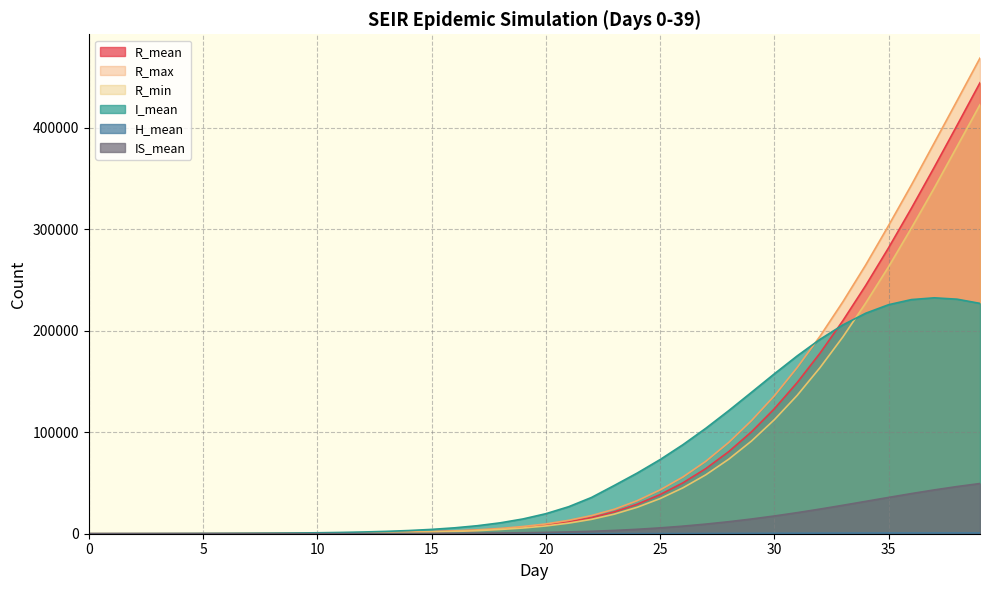

Reading left to right, what are all the values shown in this chart?

R_mean: 0=0.0	1=1.7	2=6.4	3=15.1	4=29.0	5=50.0	6=79.9	7=122.2	8=180.0	9=259.5	10=367.1	11=513.9	12=712.0	13=980.9	14=1344.6	15=1838.2	16=2509.0	17=3420.7	18=4661.5	19=6349.7	20=8639.3	21=11743.5	22=15942.3	23=21579.3	24=29086.9	25=38546.8	26=50149.5	27=64142.9	28=80809.3	29=100405.0	30=123091.9	31=148949.5	32=177945.5	33=209940.3	34=244667.8	35=281748.6	36=320752.1	37=361184.8	38=402548.9	39=444369.9
R_max: 0=0.0	1=10.0	2=16.0	3=30.0	4=53.0	5=77.0	6=113.0	7=166.0	8=239.0	9=323.0	10=436.0	11=604.0	12=821.0	13=1115.0	14=1497.0	15=2050.0	16=2817.0	17=3804.0	18=5179.0	19=7113.0	20=9628.0	21=13193.0	22=17857.0	23=24118.0	24=32542.0	25=43140.0	26=55906.0	27=71323.0	28=89853.0	29=111420.0	30=135820.0	31=163718.0	32=194608.0	33=228567.0	34=264903.0	35=303725.0	36=343672.0	37=385173.0	38=426827.0	39=468687.0
R_min: 0=0.0	1=0.0	2=0.0	3=4.0	4=10.0	5=25.0	6=45.0	7=82.0	8=127.0	9=202.0	10=303.0	11=430.0	12=598.0	13=857.0	14=1185.0	15=1631.0	16=2213.0	17=3019.0	18=4169.0	19=5627.0	20=7657.0	21=10439.0	22=14164.0	23=19312.0	24=26070.0	25=34624.0	26=45231.0	27=58045.0	28=73369.0	29=91329.0	30=112348.0	31=136348.0	32=163701.0	33=193933.0	34=227369.0	35=263106.0	36=301304.0	37=340766.0	38=381735.0	39=422763.0
I_mean: 0=11.0	1=30.4	2=56.9	3=91.7	4=136.6	5=195.3	6=272.6	7=373.6	8=508.6	9=688.8	10=932.3	11=1259.3	12=1704.9	13=2311.3	14=3136.3	15=4261.4	16=5792.0	17=7878.0	18=10712.8	19=14548.8	20=19717.9	21=26618.3	22=35738.8	23=47611.1	24=59790.1	25=73049.8	26=87730.9	27=103862.7	28=121213.4	29=139304.5	30=157542.4	31=175213.9	32=191536.0	33=205765.4	34=217271.7	35=225663.5	36=230704.8	37=232448.5	38=231084.1	39=226960.6
H_mean: 0=0.0	1=0.0	2=0.0	3=0.0	4=0.0	5=0.0	6=0.0	7=0.0	8=0.2	9=0.4	10=0.7	11=1.3	12=2.0	13=3.0	14=4.3	15=6.1	16=8.4	17=11.7	18=16.1	19=22.1	20=30.2	21=41.0	22=55.2	23=74.2	24=99.0	25=131.1	26=172.2	27=224.3	28=286.6	29=357.7	30=432.0	31=504.0	32=568.3	33=621.5	34=662.2	35=692.9	36=716.1	37=733.4	38=747.6	39=759.2
IS_mean: 0=0.0	1=0.2	2=1.0	3=2.4	4=4.8	5=8.3	6=13.4	7=20.7	8=30.4	9=43.0	10=59.7	11=82.0	12=112.0	13=151.8	14=206.6	15=280.1	16=380.0	17=516.4	18=701.3	19=953.8	20=1296.6	21=1760.5	22=2388.2	23=3229.2	24=4350.2	25=5751.4	26=7459.3	27=9483.0	28=11827.6	29=14493.2	30=17470.2	31=20752.9	32=24293.8	33=28032.9	34=31890.3	35=35769.4	36=39565.6	37=43171.2	38=46498.2	39=49465.7